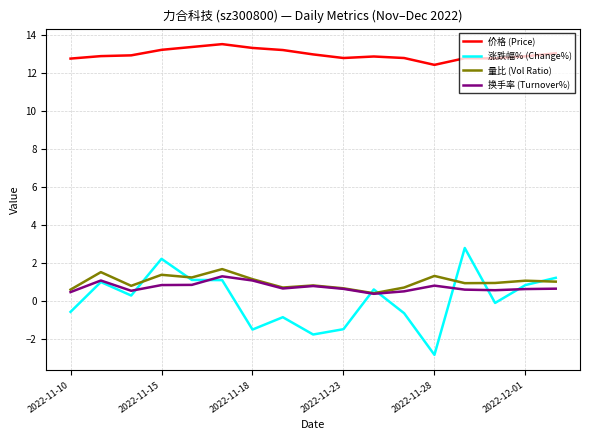

Which series has the widest spread of values?

涨跌幅% (Change%)